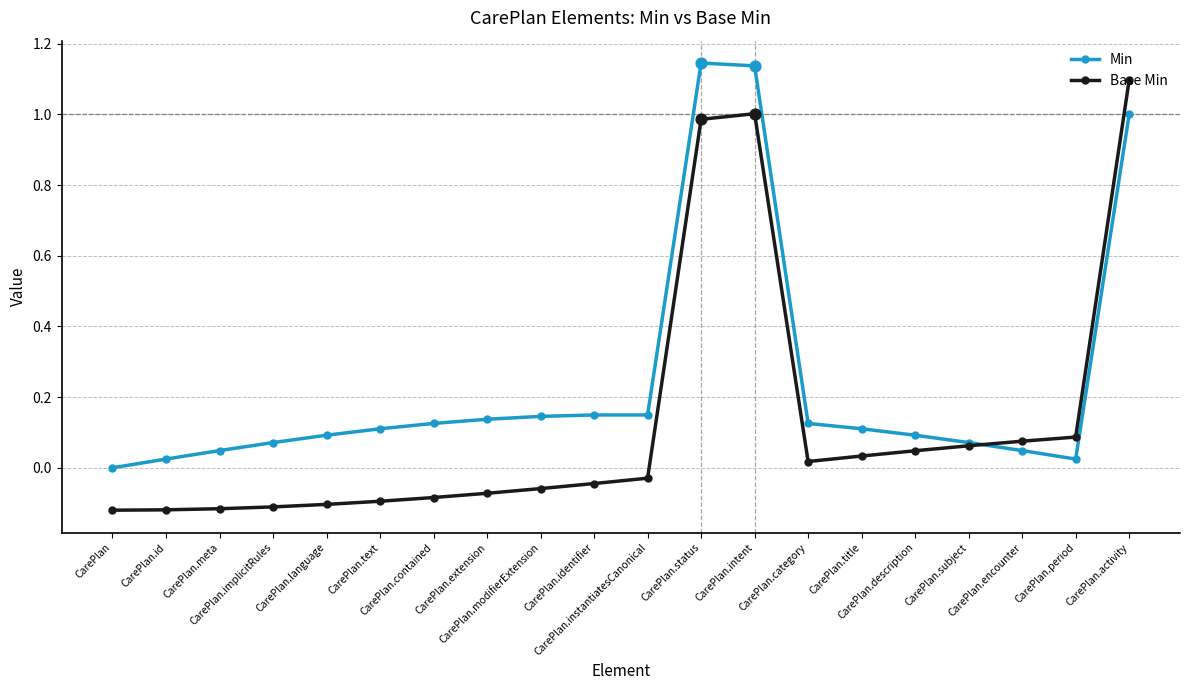

Which series has the largest total across all categories?

Min